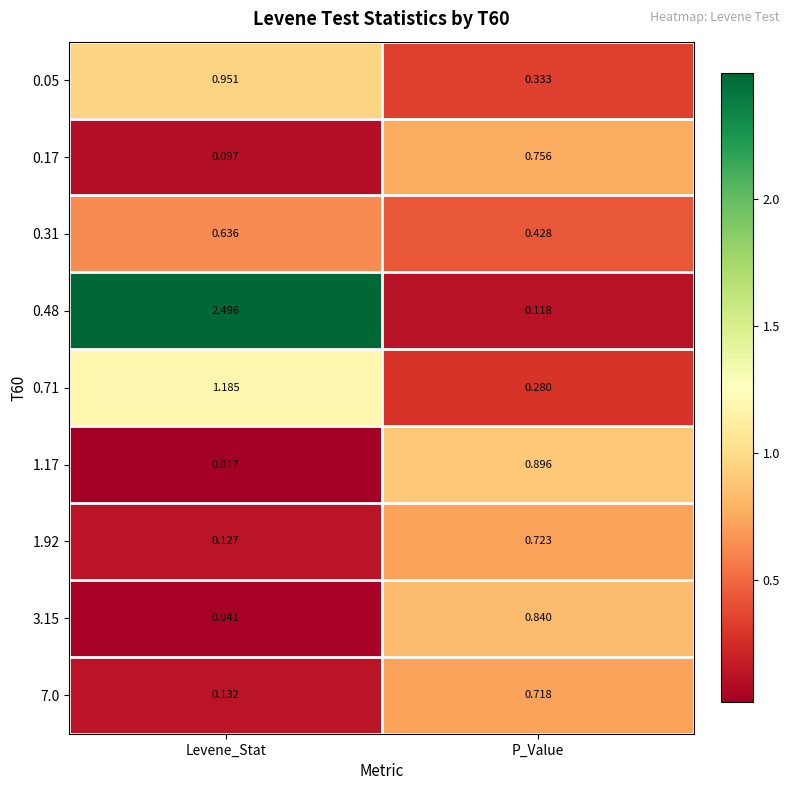

Which series has the largest total across all categories?

0.48